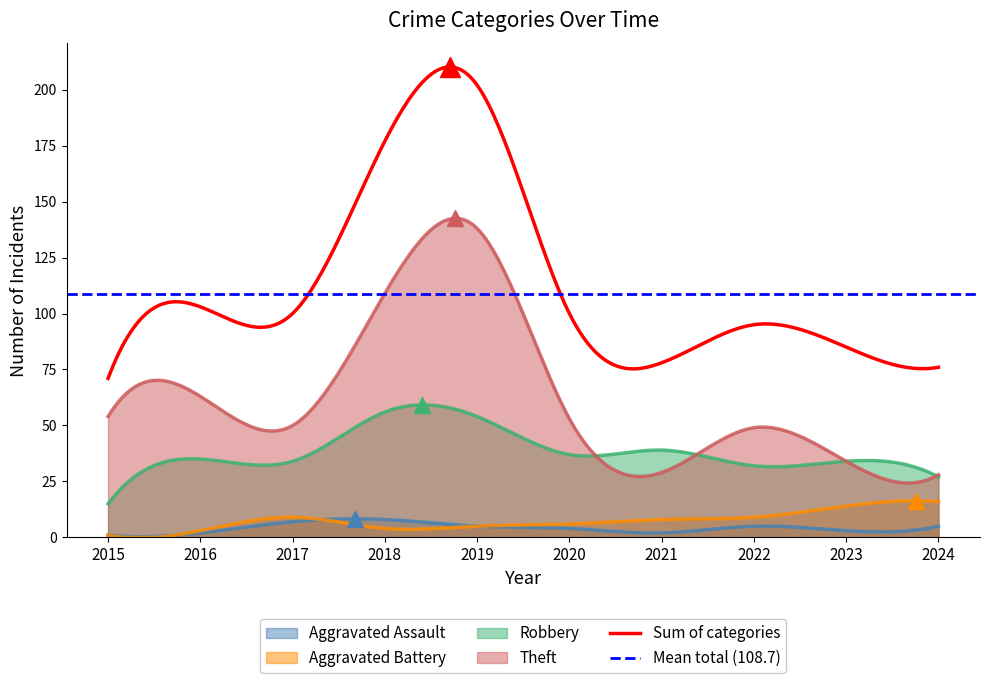

What is the average value of the Theft series?

63.2